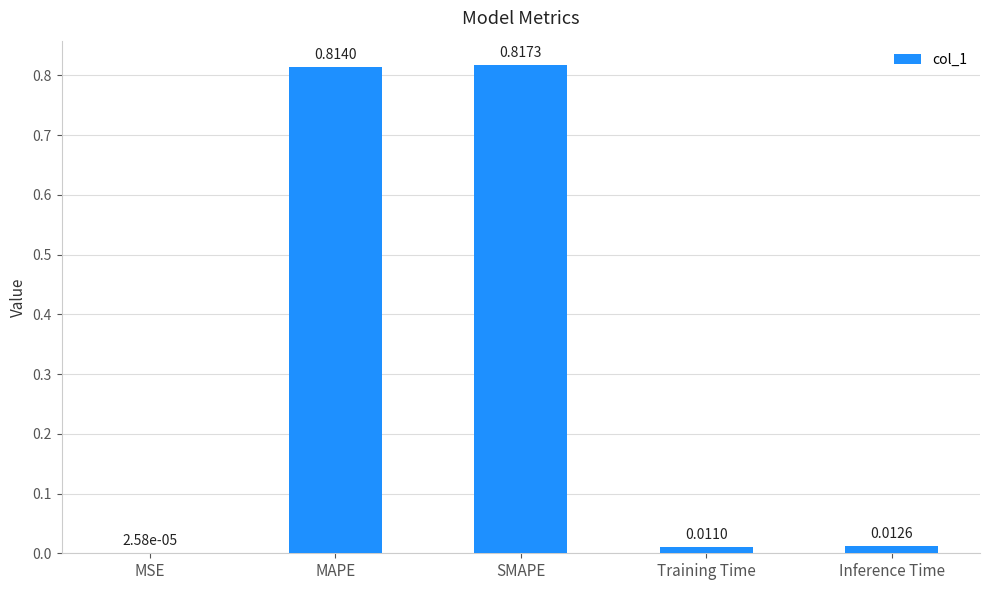

At which label is the value closest to 0?

MSE